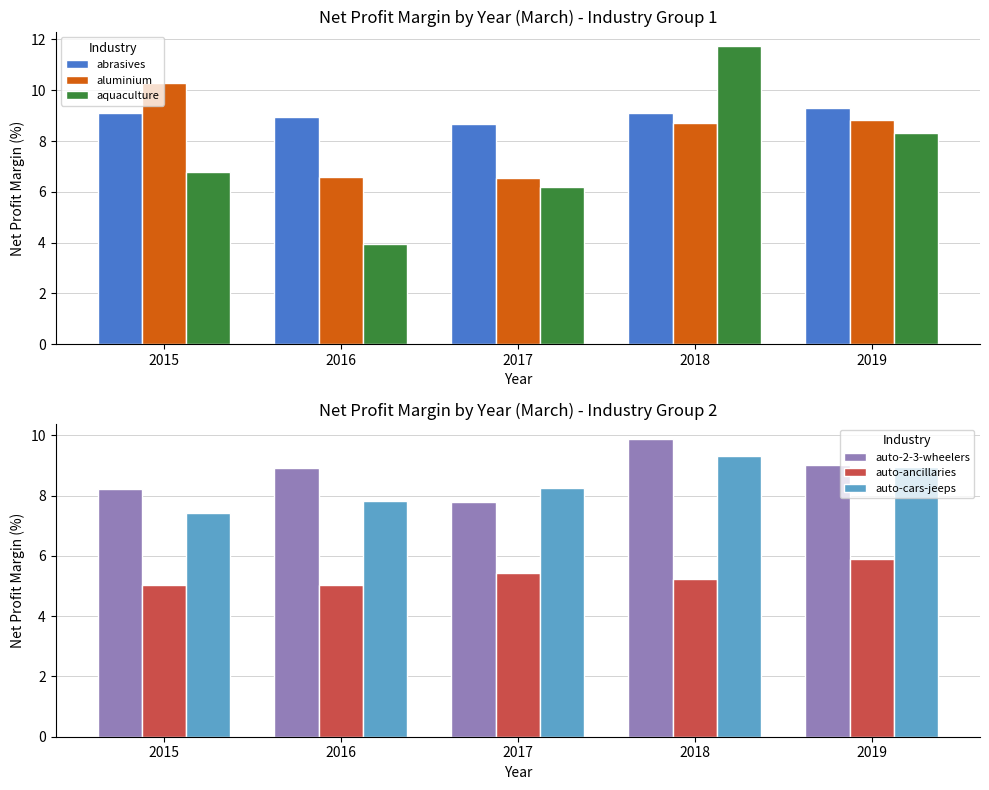

What is the sum of all auto-cars-jeeps values?

41.8